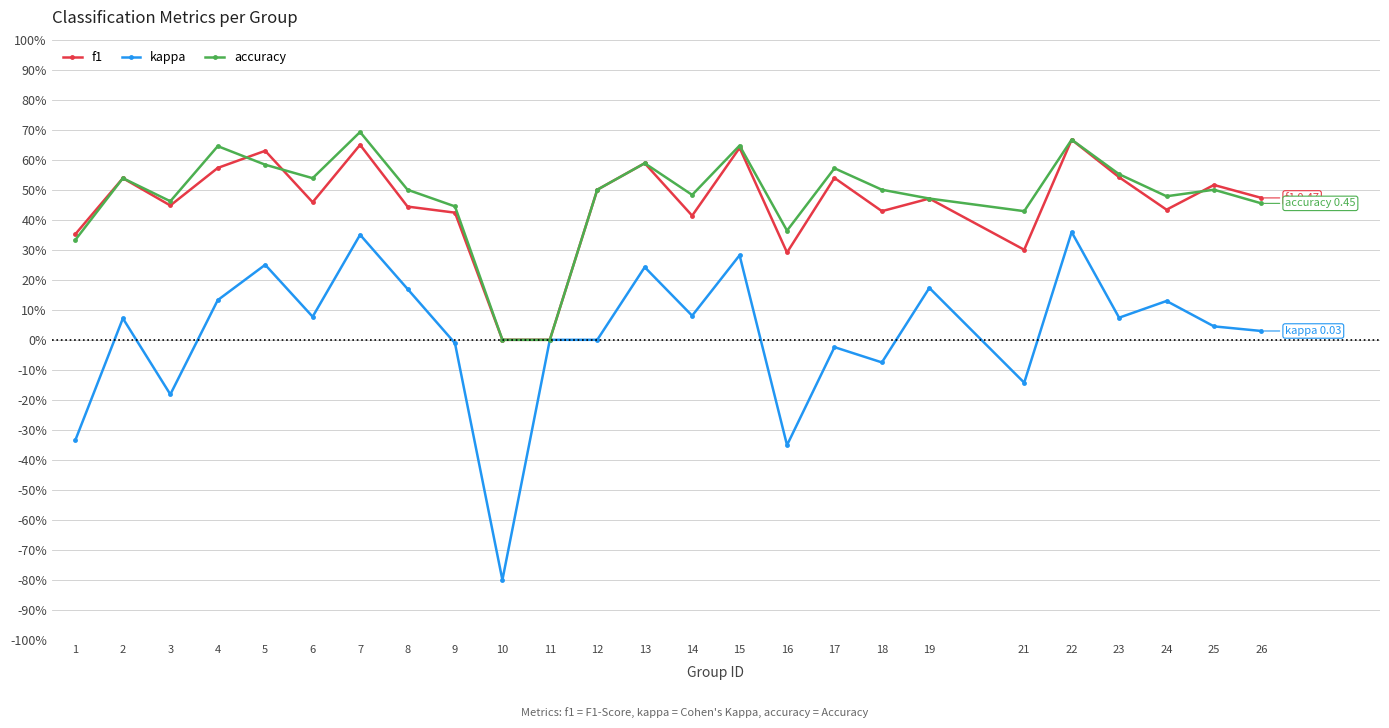

Does the chart have visible grid lines?

Yes